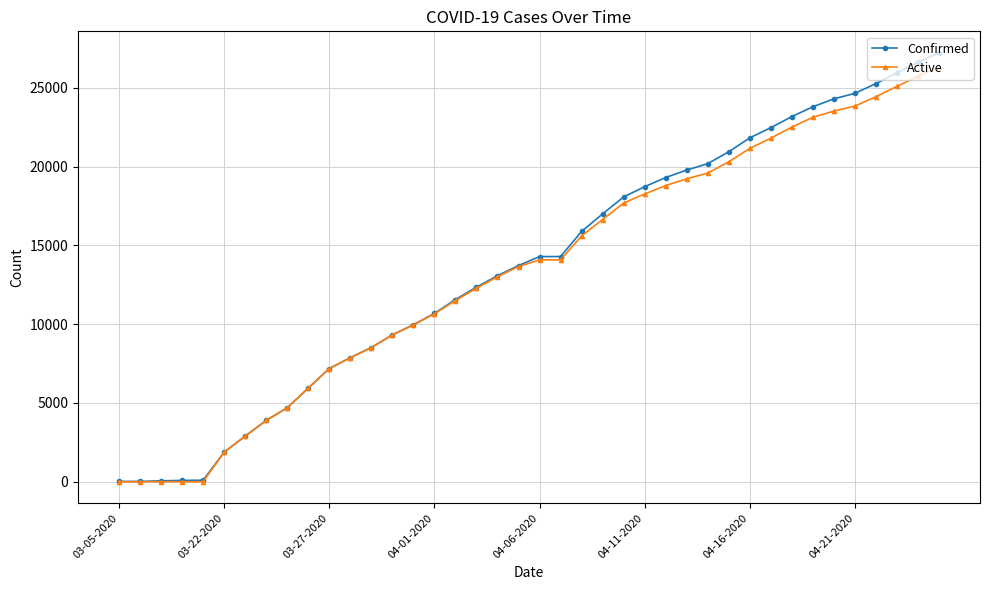

What is the highest value of the Confirmed series?

27231